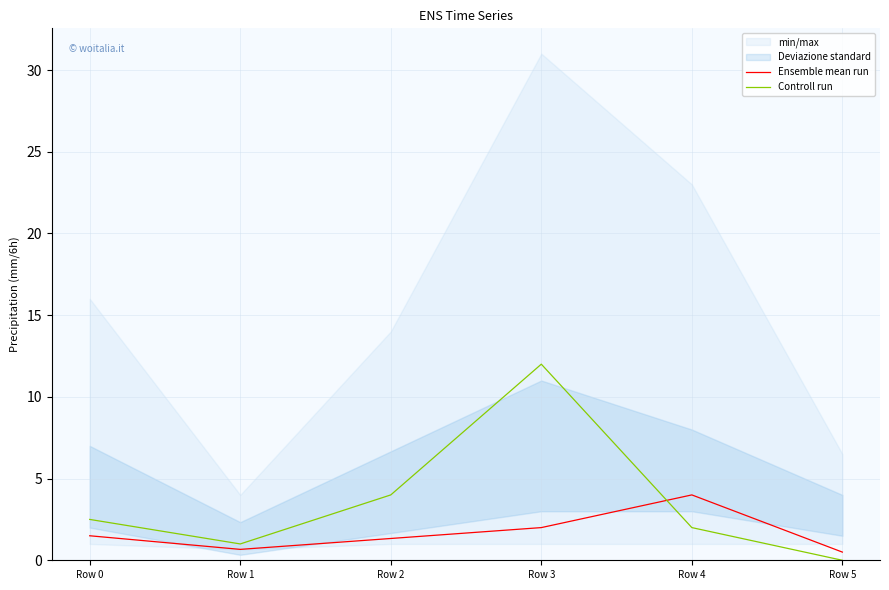

Does the chart display data point markers on the line(s)?

No